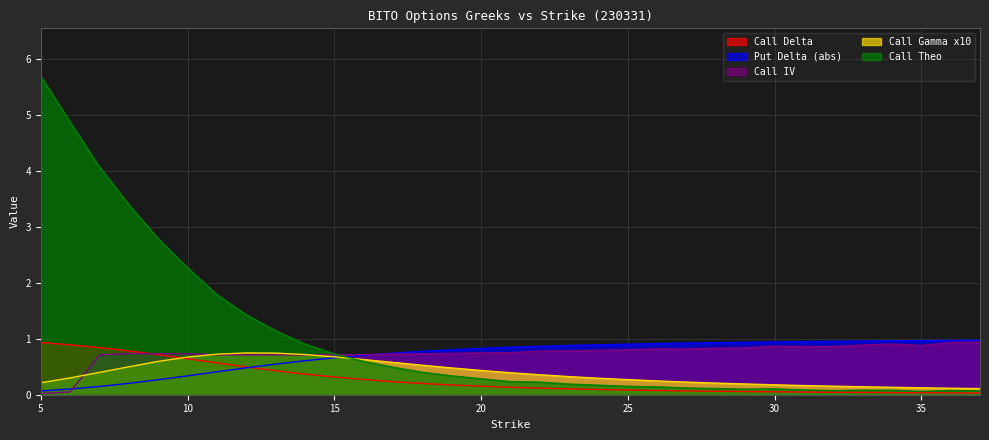

In Call Gamma x10, how many points are higher than both neighbors (excluding endpoints)?

1